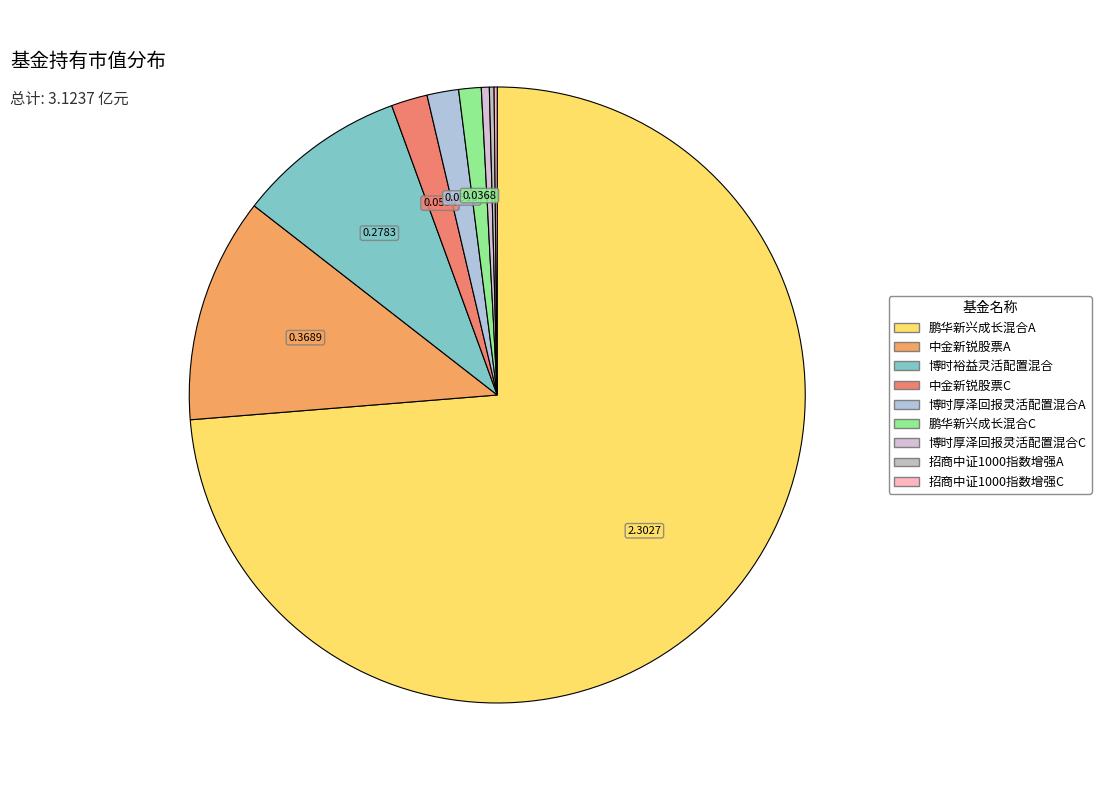

Which category accounts for the majority?

鹏华新兴成长混合A